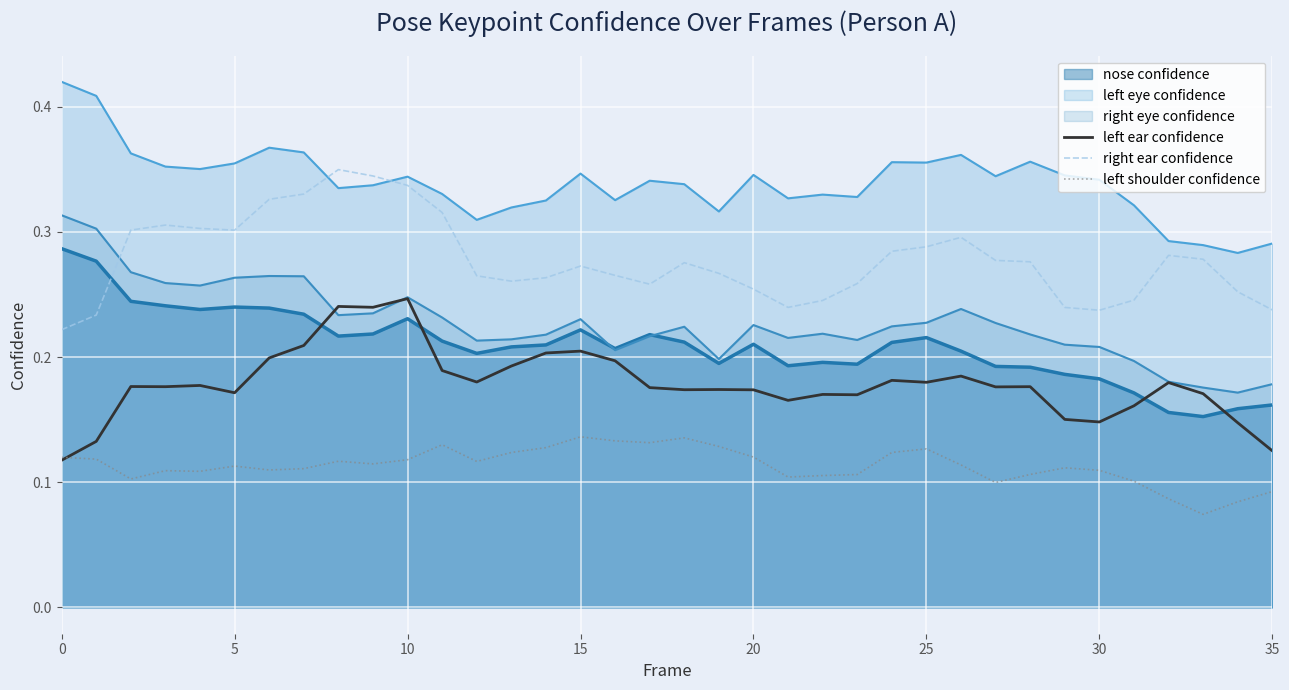

How many interior local valleys does the left ear confidence series have?

10